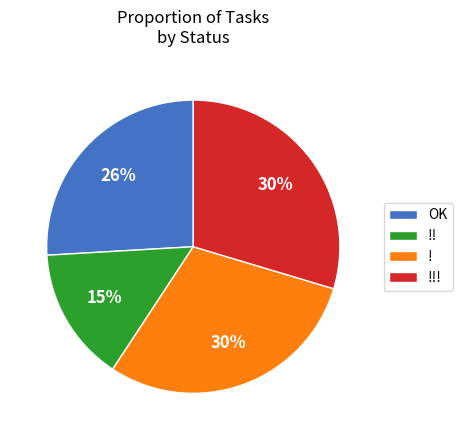

Is the sum of !! and !!! greater than half?

No